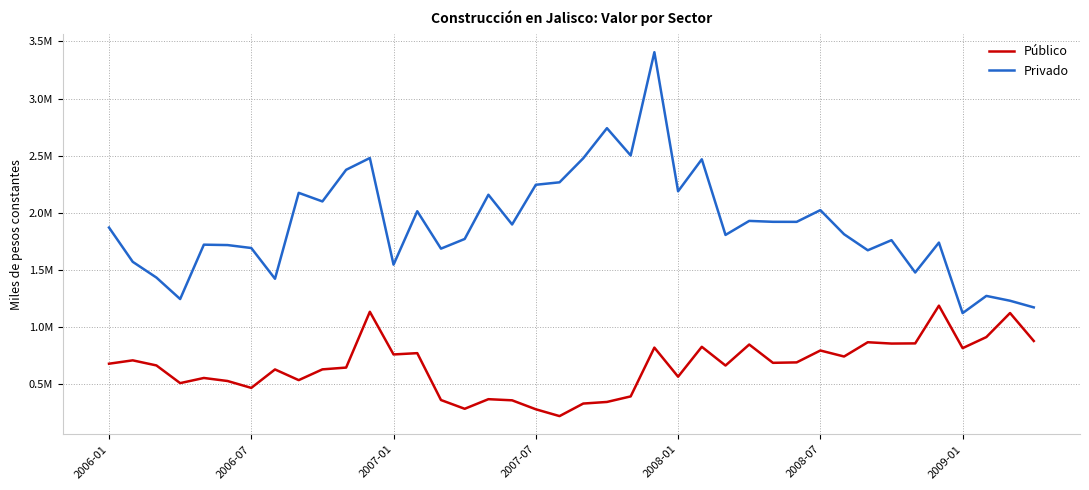

Is this an area chart (filled region under the line)?

No